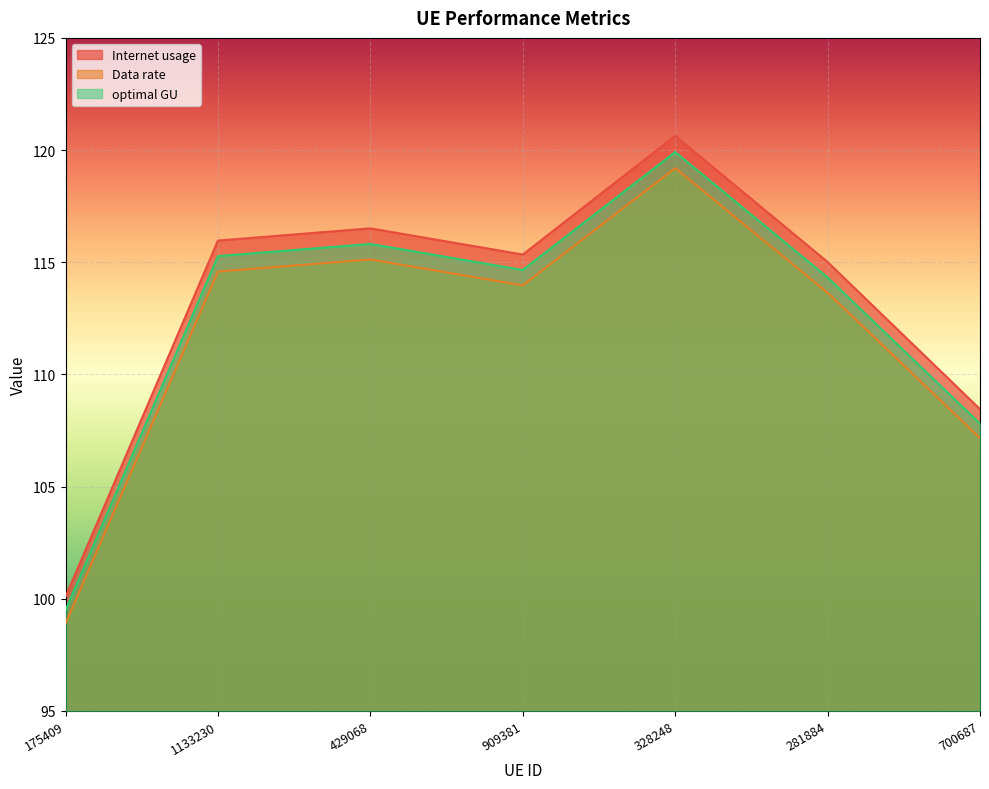

True or false: Internet usage and optimal GU cross at least once.

False